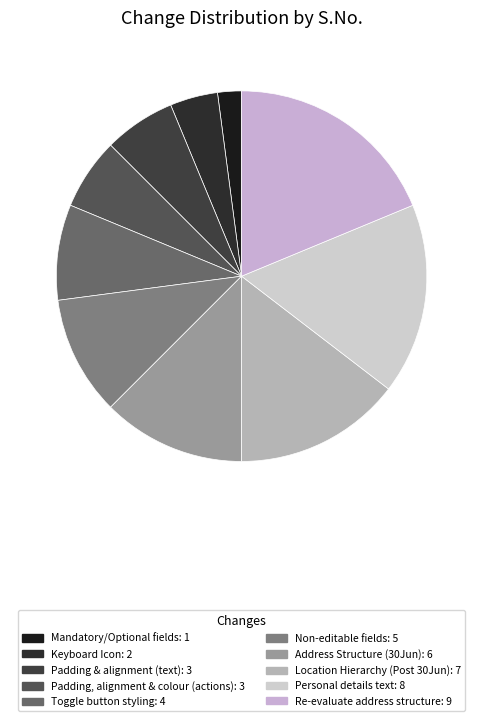

Which category has the smallest portion of the pie?

Mandatory/Optional fields: 1